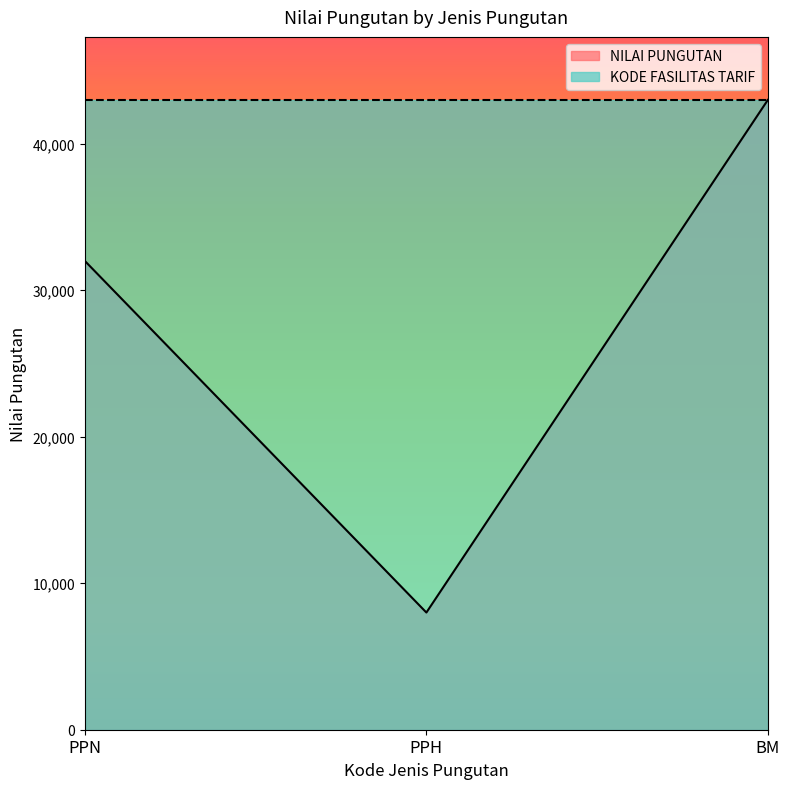

Where does the data first go above 32000?

BM